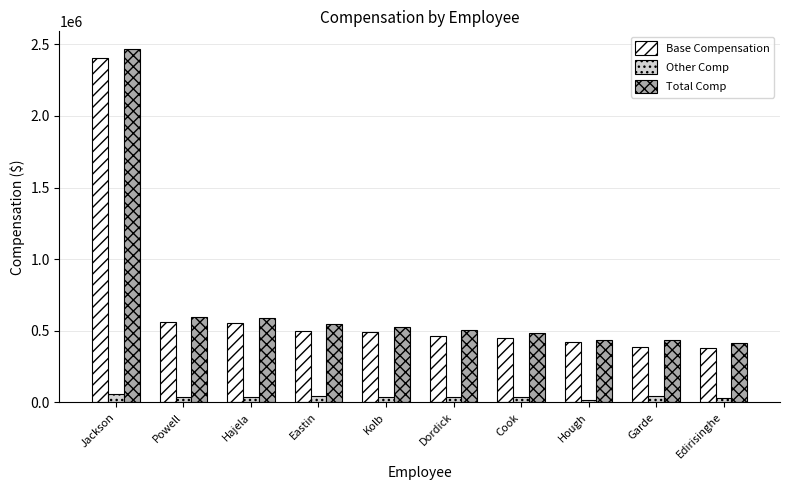

At which category is the sum across all series the highest?

Jackson